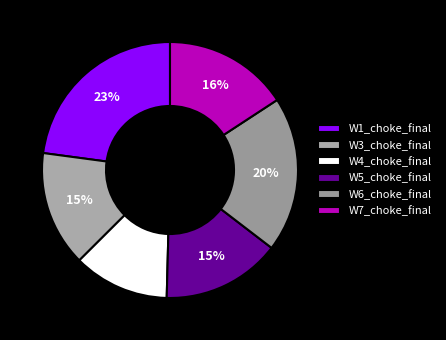

How many slices are in this pie chart?

6